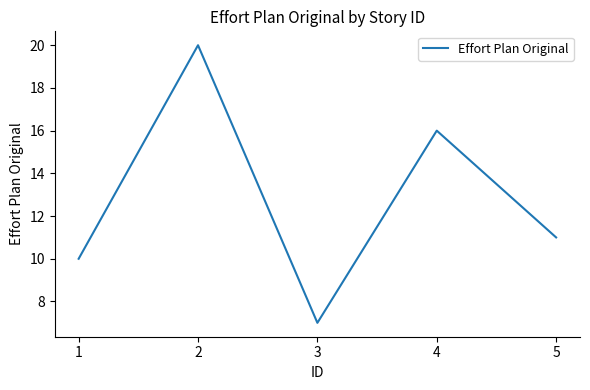

Which has a higher value, 5 or 4?

4